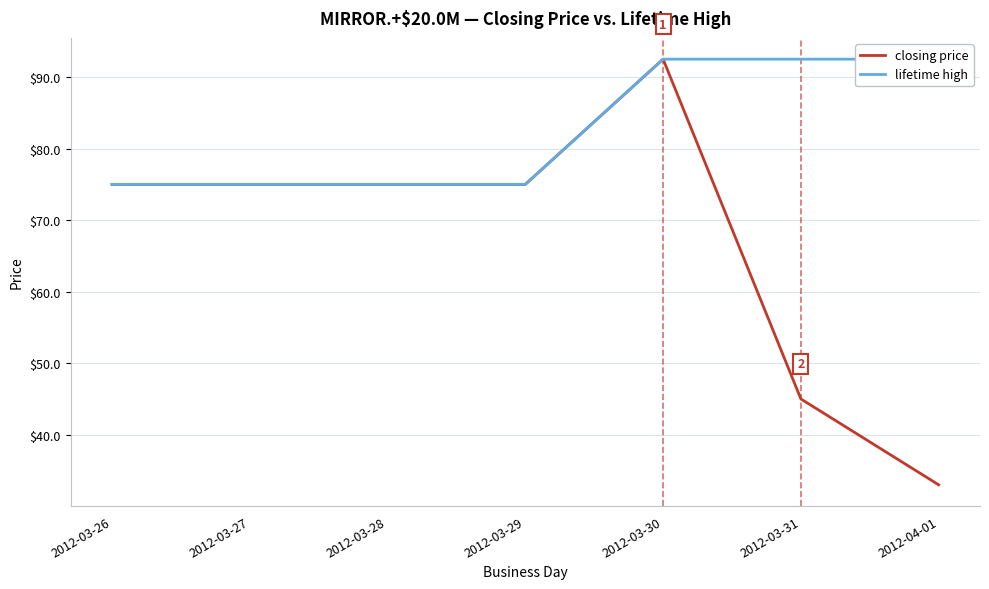

Reading left to right, what are all the values shown in this chart?

closing price: 2012-03-26=75.0	2012-03-27=75.0	2012-03-28=75.0	2012-03-29=75.0	2012-03-30=92.5	2012-03-31=45.0	2012-04-01=33.0
lifetime high: 2012-03-26=75.0	2012-03-27=75.0	2012-03-28=75.0	2012-03-29=75.0	2012-03-30=92.5	2012-03-31=92.5	2012-04-01=92.5